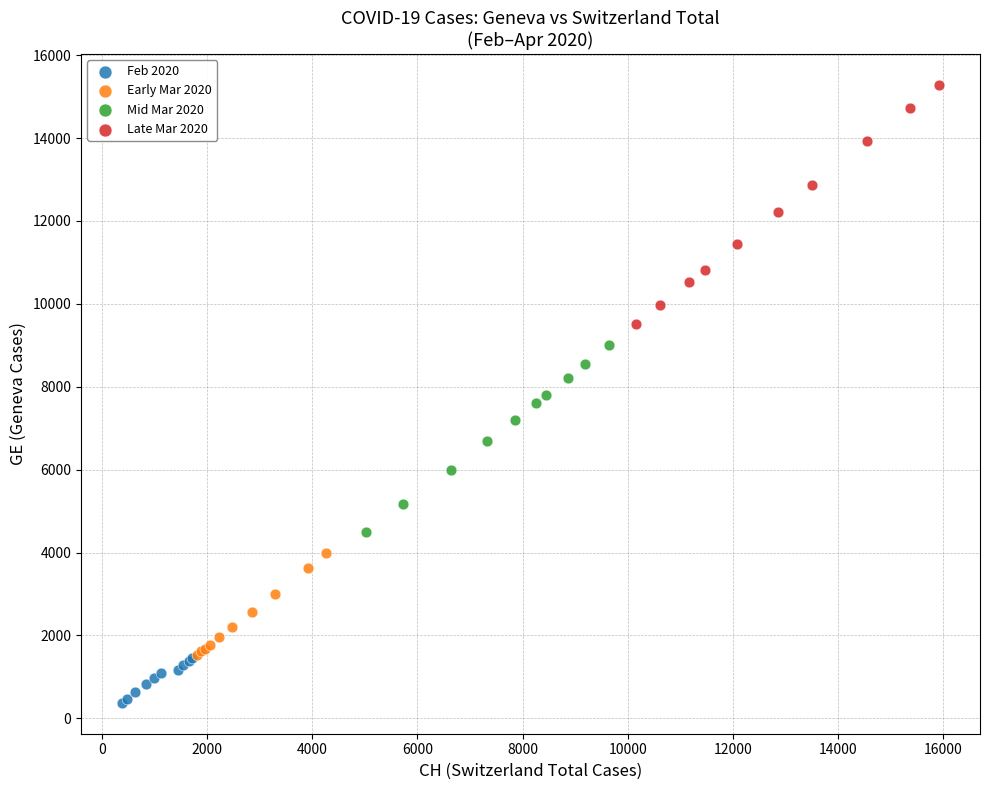

Which series has the largest Y range (max minus min)?

Late Mar 2020